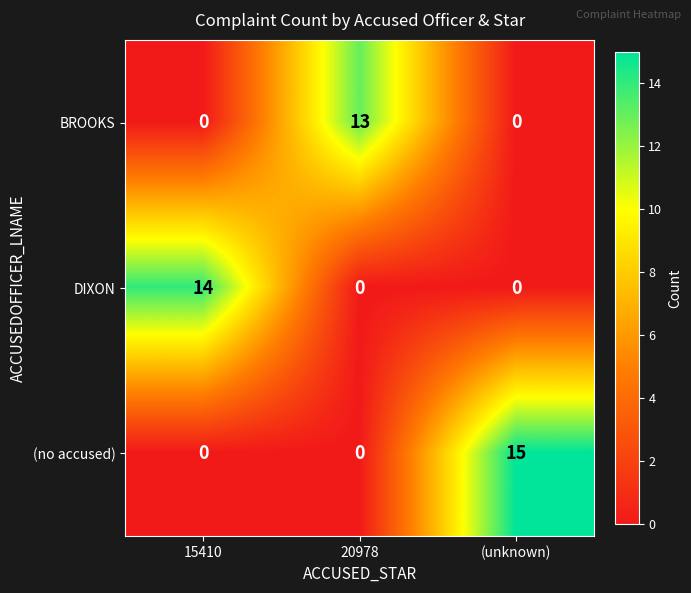

Reading left to right, extract all data points from this chart.

BROOKS: 0	13	0
DIXON: 14	0	0
(no accused): 0	0	15